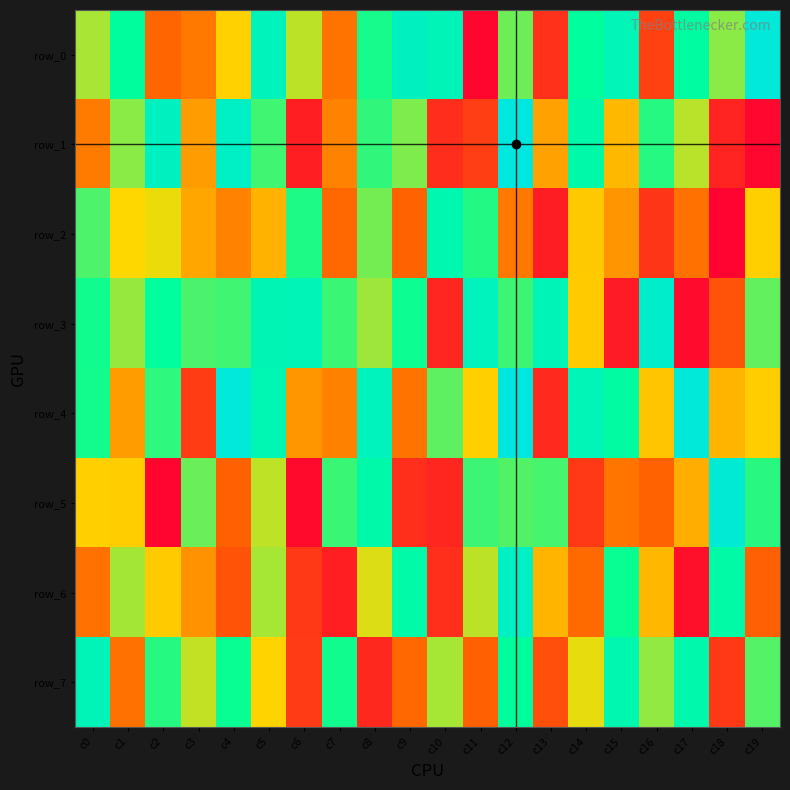

Reading left to right, extract all data points from this chart.

row_0: 585585	762607	248801	291467	482994	857682	565890	280882	728239	880747	850285	17168	640879	122761	769060	847578	160808	774272	614120	960212
row_1: 298510	614478	879109	370154	896122	685673	78897	314448	701837	625666	111755	154131	979989	379364	799989	431351	712462	569252	90965	21122
row_2: 674403	496541	517581	394415	312969	417427	719667	255076	636289	245647	827658	714999	294875	73430	468514	354192	132001	274883	7925	479448
row_3: 734071	602435	768508	677312	687251	843268	848104	692499	593812	738242	93157	870666	690737	848369	468926	68546	918572	30116	205873	652591
row_4: 731513	371560	704177	149021	959932	837122	355568	308839	865598	279730	657982	479292	978849	104675	843985	781301	458417	959764	420653	475236
row_5: 479748	474634	15620	644882	237313	564090	25456	691682	803300	117320	94752	690237	669336	681452	141785	284832	245096	406422	939503	709312
row_6: 275441	587917	471140	346649	207285	587540	141397	79764	533909	796760	117352	565937	894460	421138	259800	741738	425829	42660	793298	236899
row_7: 850513	276568	711572	558645	742095	489087	144801	733892	101314	253401	587822	239555	764518	195697	524211	823967	607105	810948	142394	667019